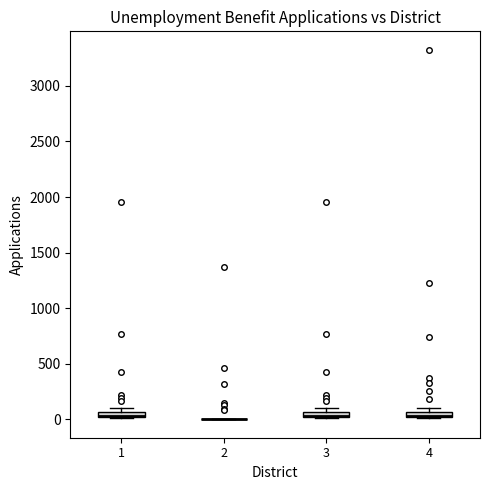

Where is the lower edge of the box at x = 3 on the y-axis? The values are not printed on the chart, so give them approximately, as read against the axis.

0